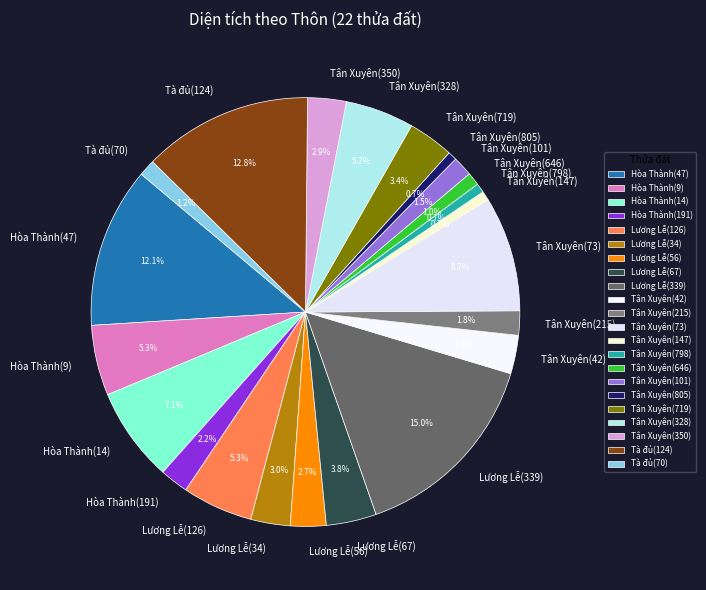

True or false: Tân Xuyên(646) accounts for 15% of the total.

False